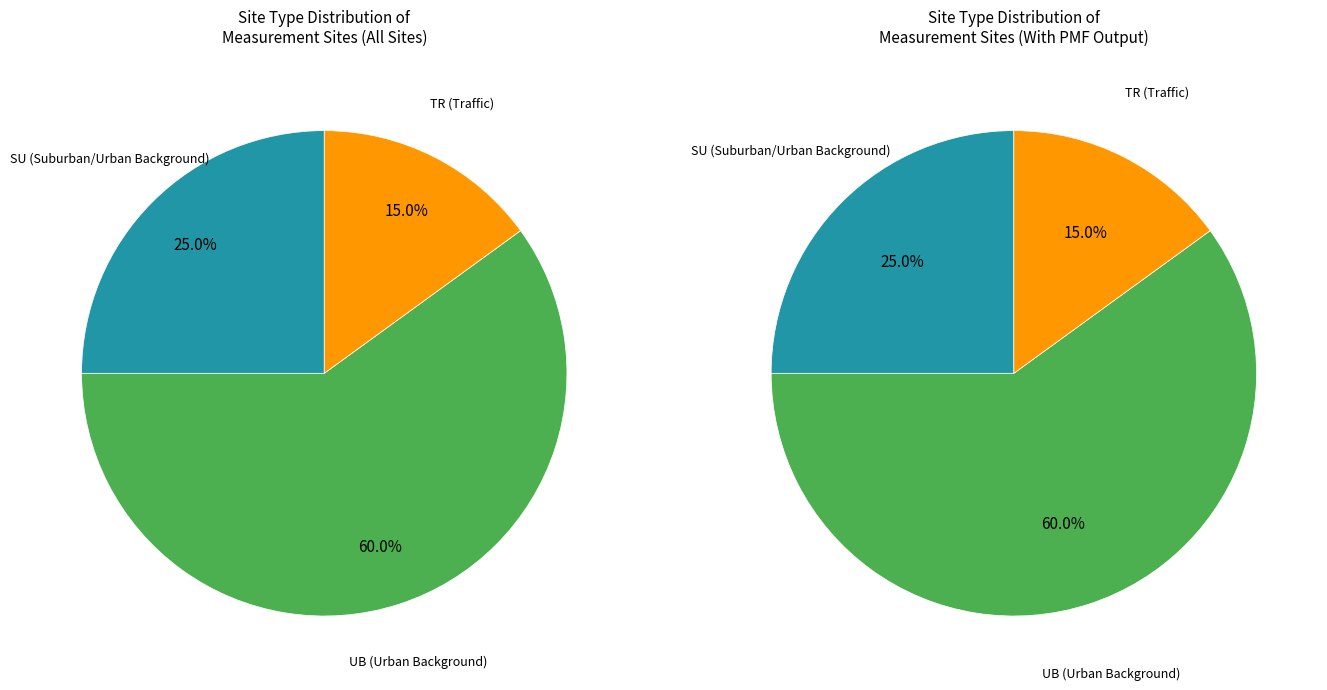

The TR slice represents 26% of the pie. True or false?

False